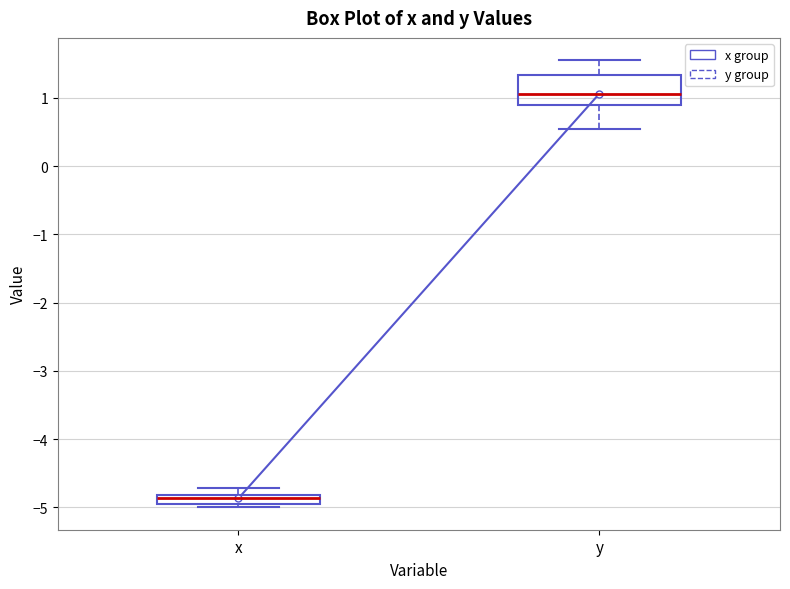

Where does the median line of the box for x sit on the y-axis? The values are not printed on the chart, so give them approximately, as read against the axis.

-4.9